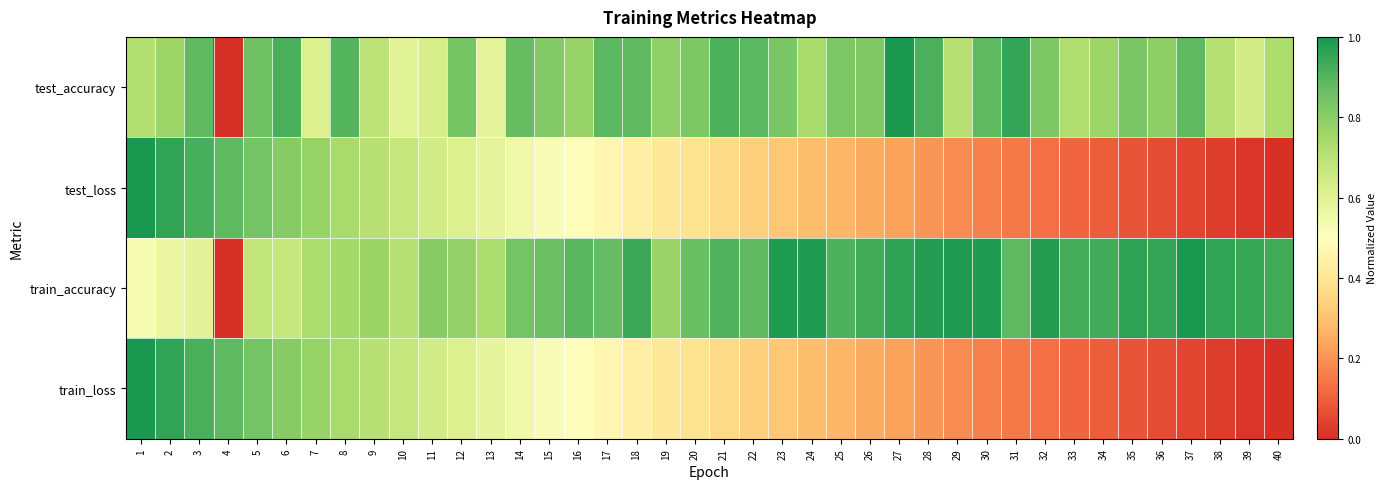

How many categories are shown in the chart?

40